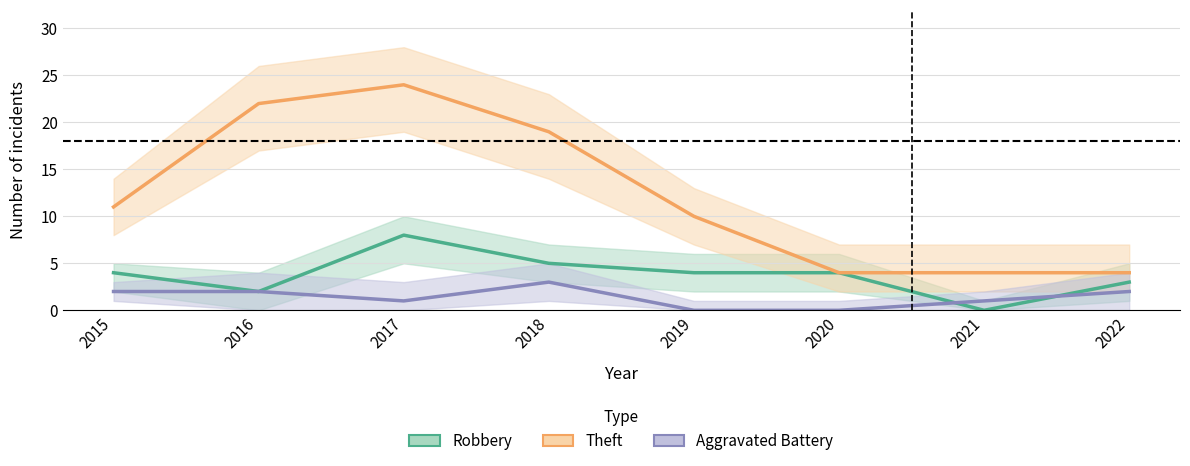

True or false: Theft and Robbery intersect in this chart.

False